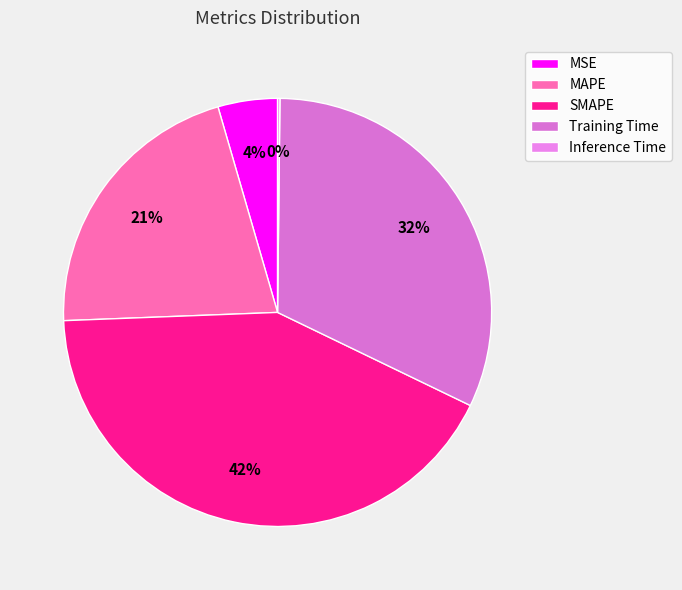

Count the number of slices in the pie.

5